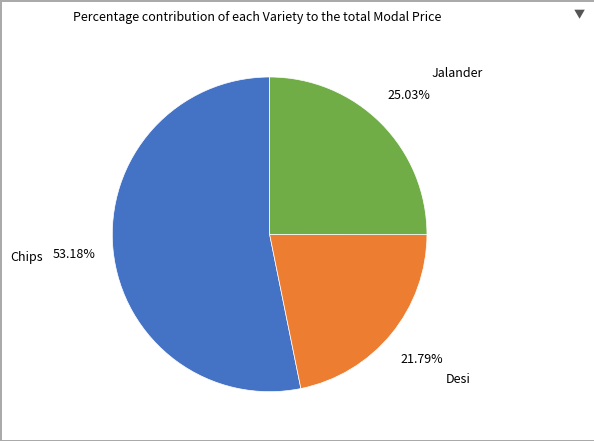

What is the majority slice?

Chips